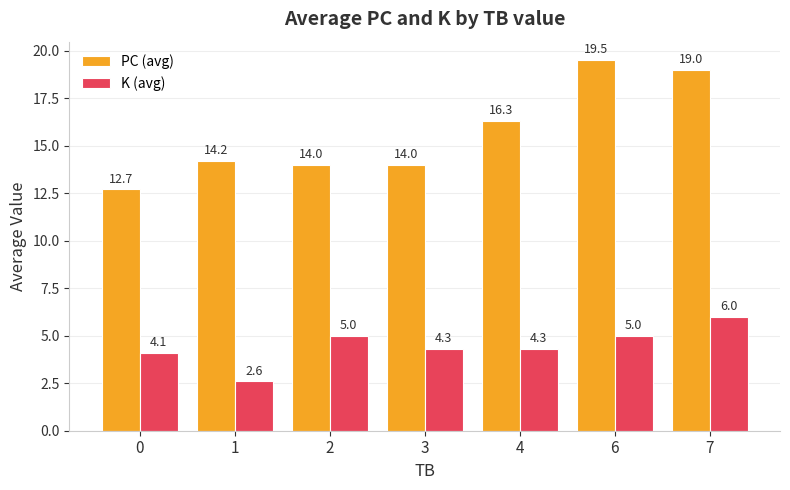

What is the minimum value for PC (avg)?

12.7